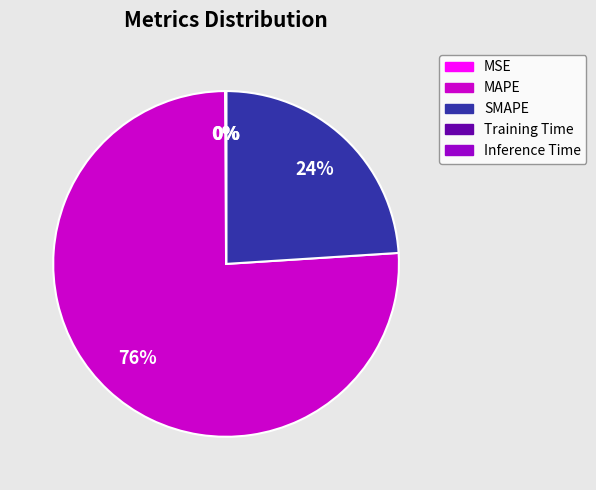

To the nearest percent, what is the difference between the MAPE and SMAPE slice percentages?

52%